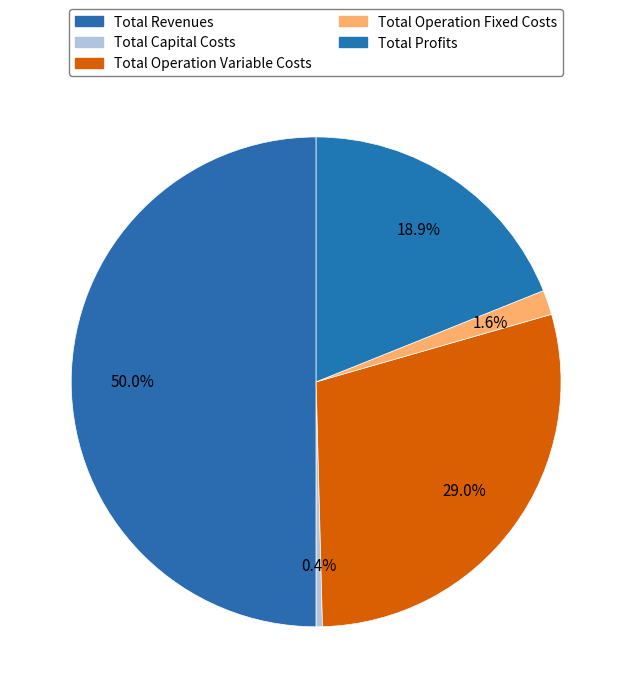

Is it true that Total Capital Costs is 0% of the pie?

True